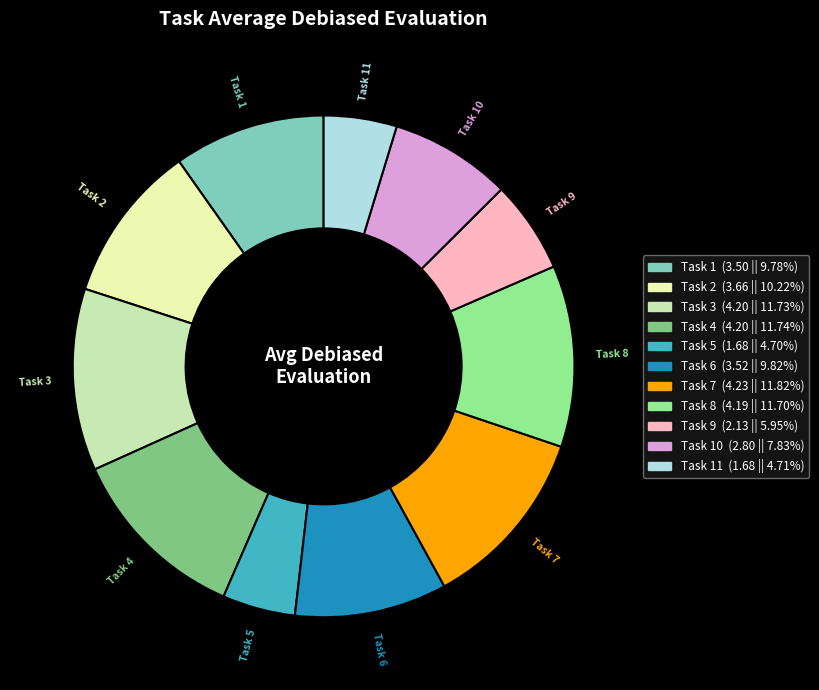

Is there a majority slice in this chart?

No